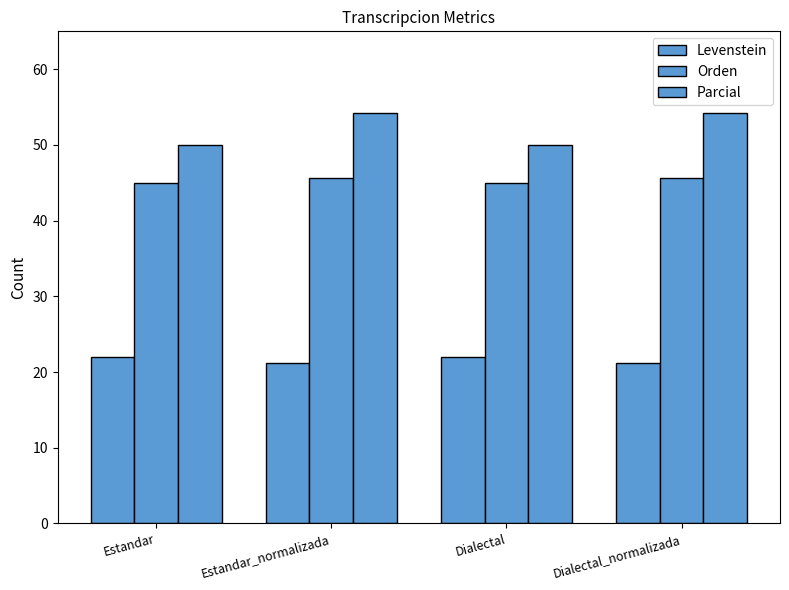

How many bars are there in each group?

3